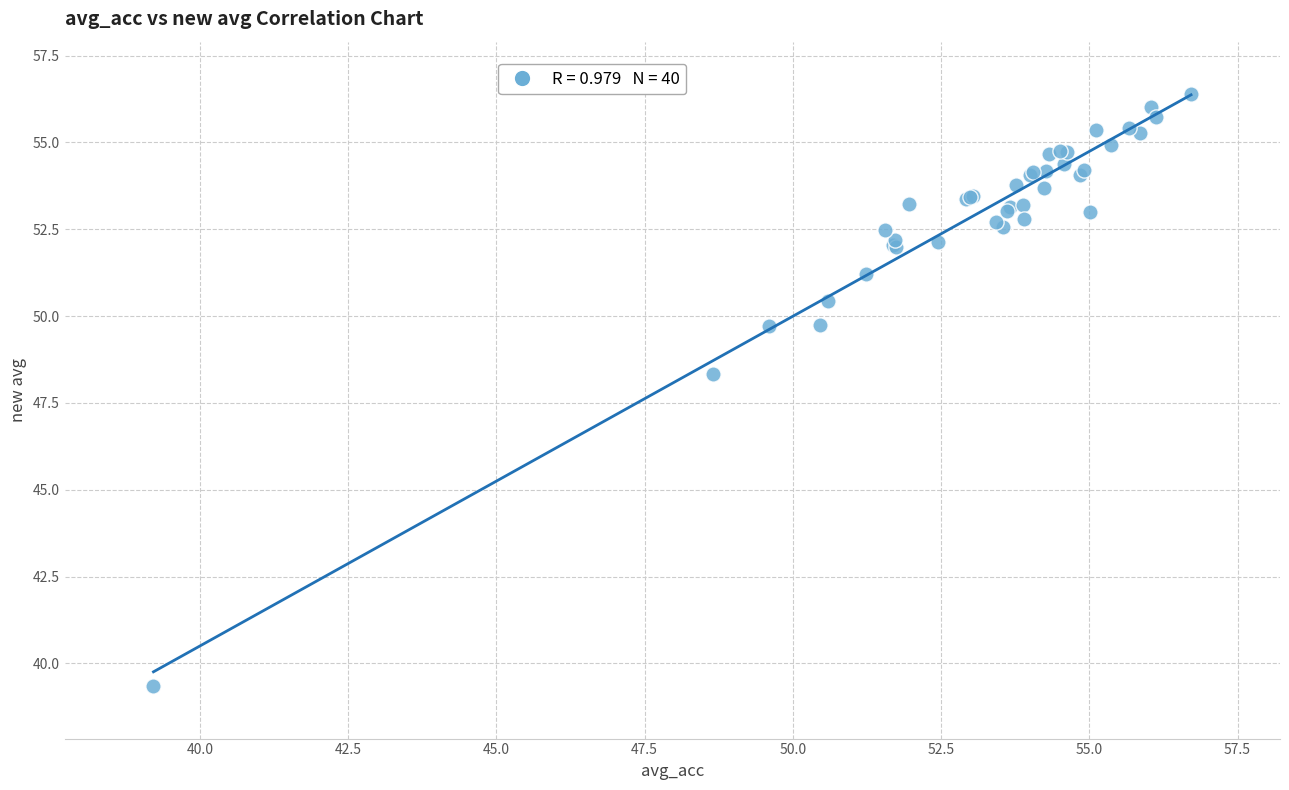

What Y value in the scatter plot is closest to 47?

48.3